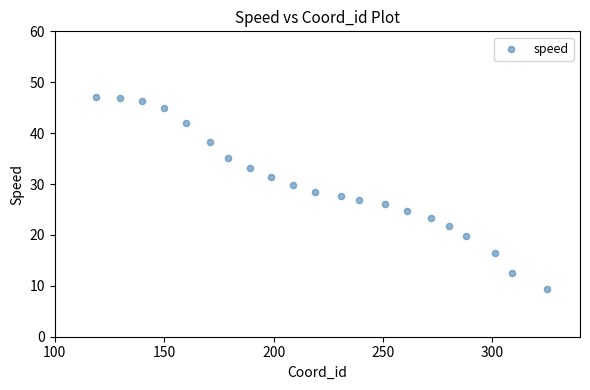

What is the range of X values (max minus min)?

206.0